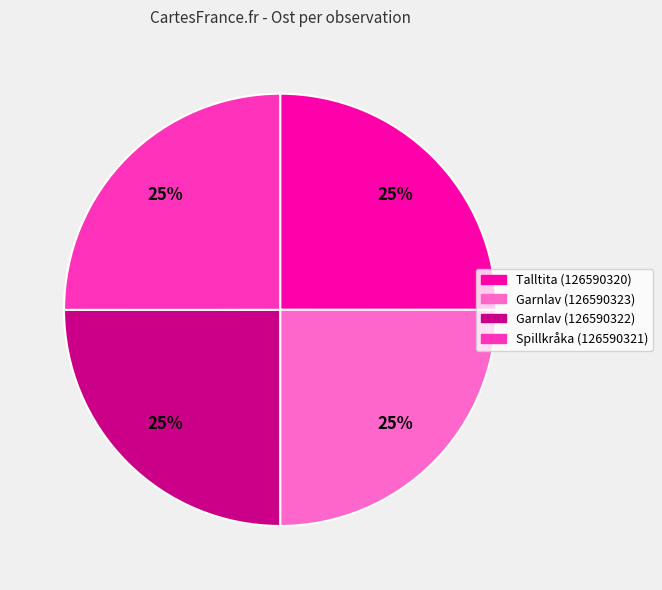

True or false: Spillkråka (126590321) accounts for 12% of the total.

False